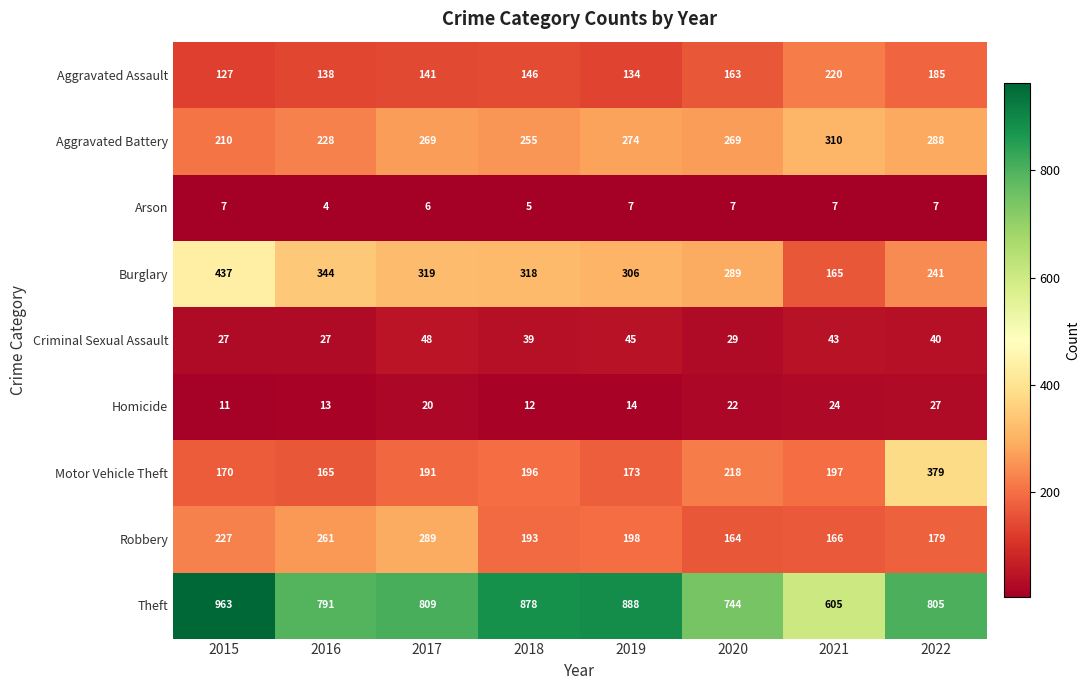

What is the maximum value shown in the chart?

963